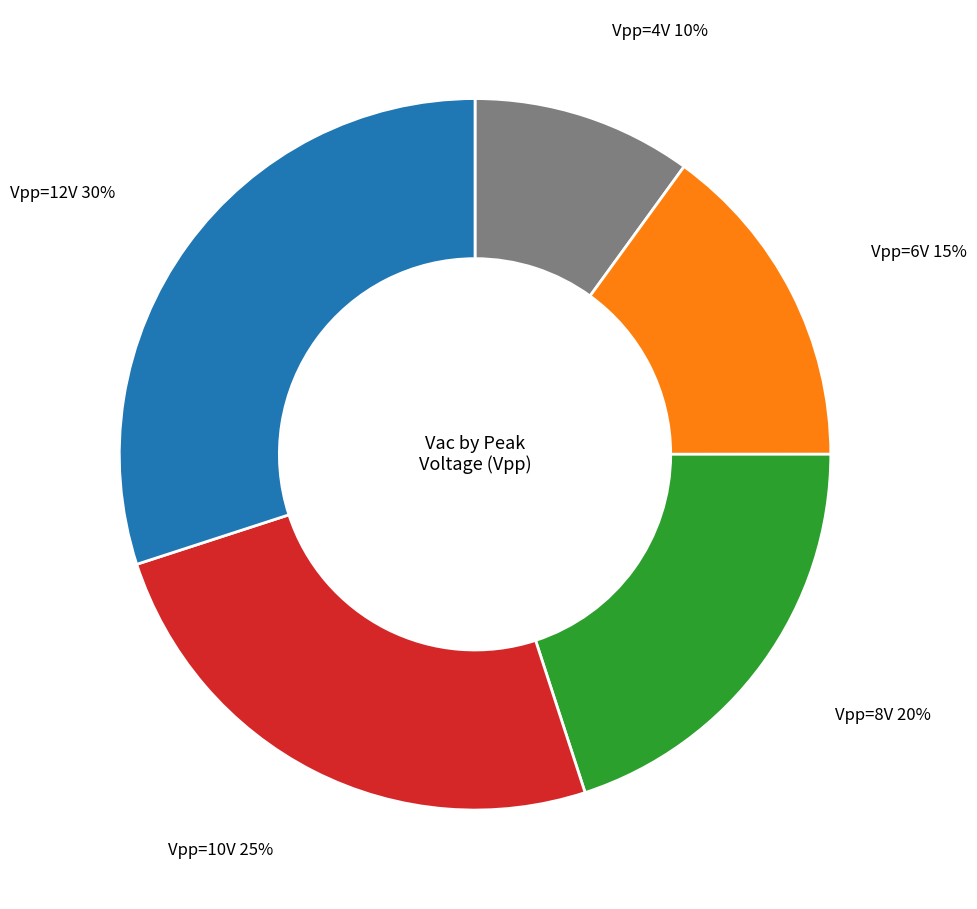

To the nearest percent, what is the difference between the largest and smallest slice percentages?

20%